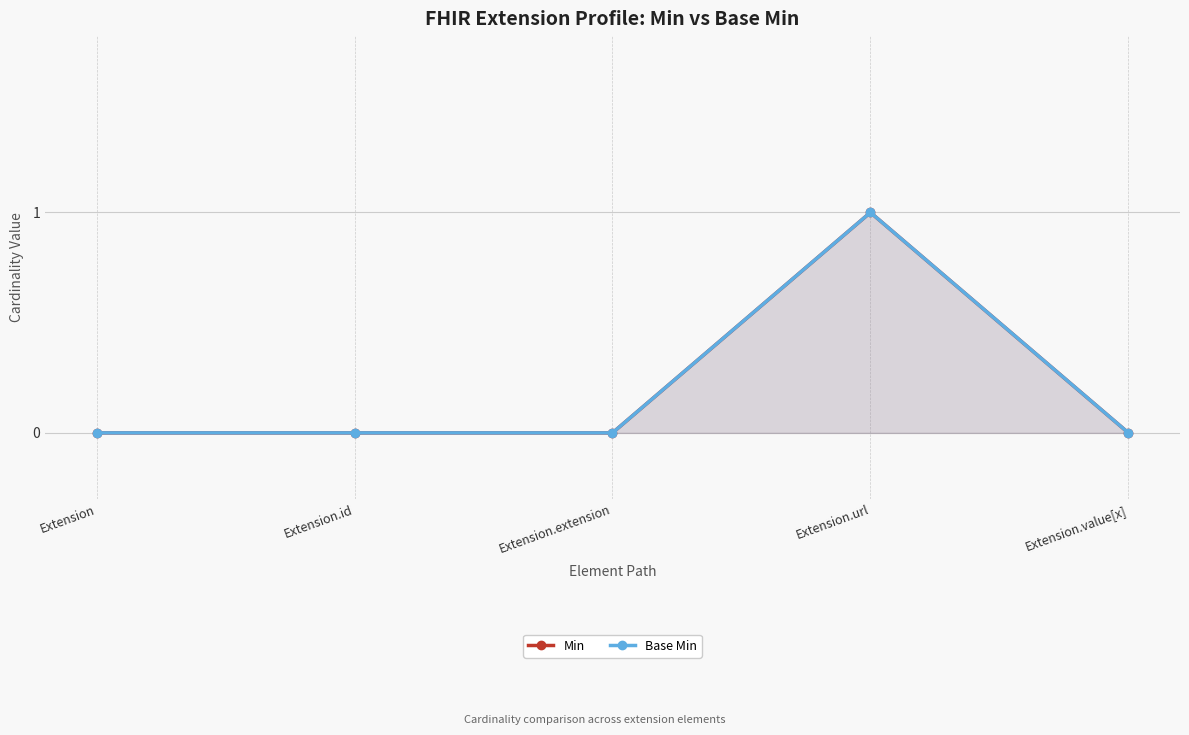

What is the label of the 2nd point from the right?

Extension.url